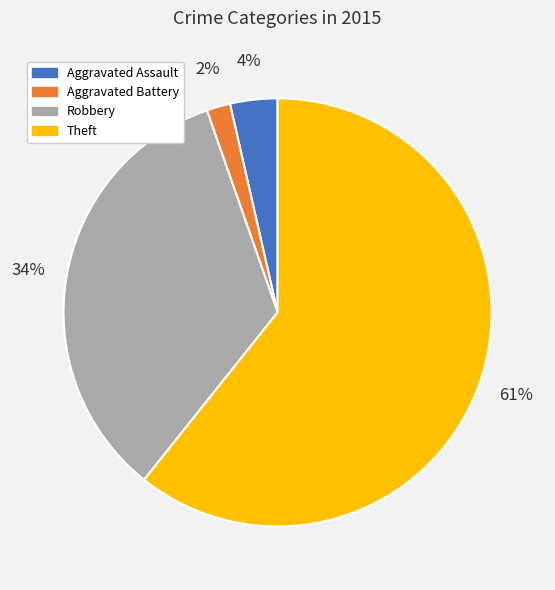

To the nearest percent, what is the difference between the Aggravated Battery and Aggravated Assault slice percentages?

2%